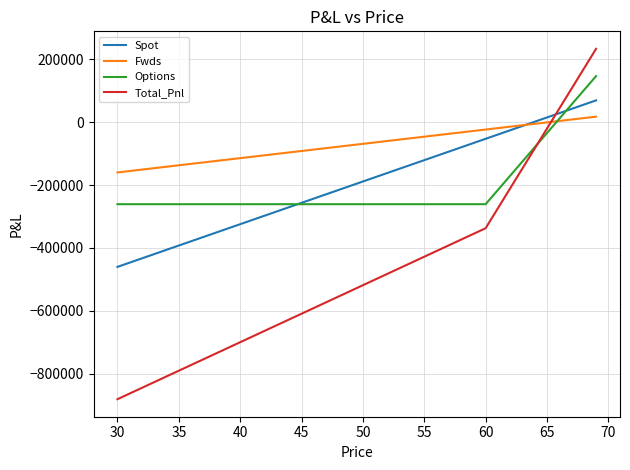

Which series has the largest total across all categories?

Fwds